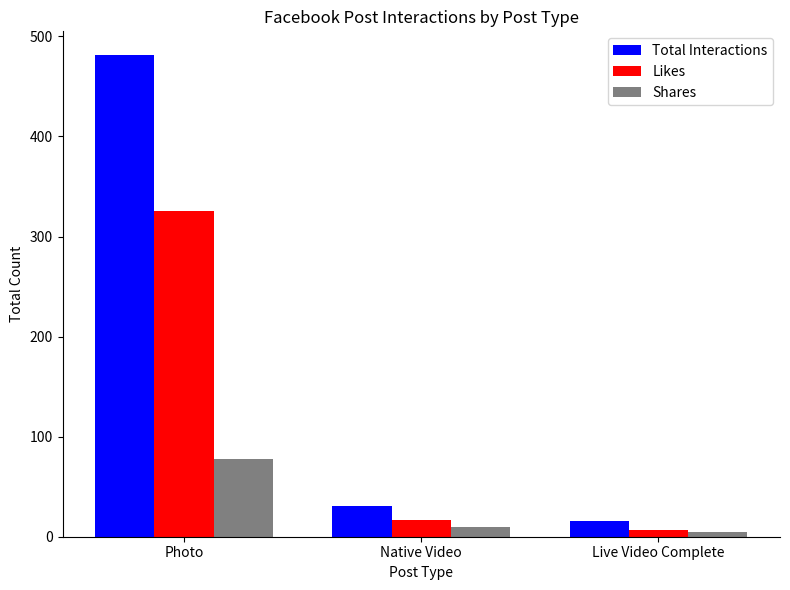

What is the difference between the Total Interactions values at Native Video and Photo?

450